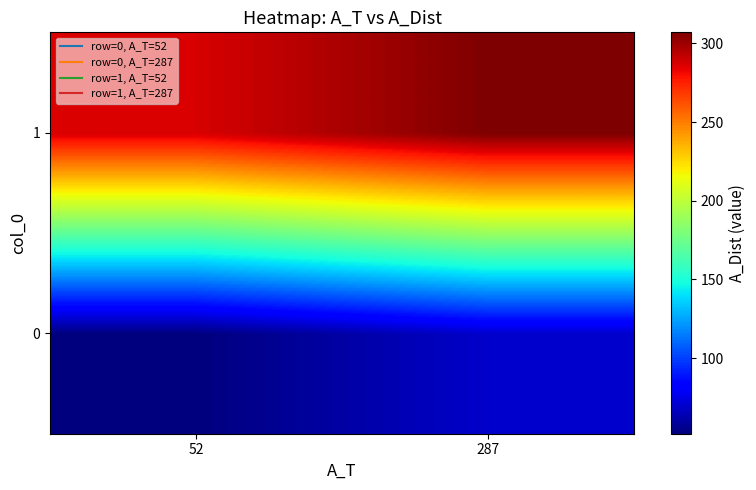

Which has a higher value, 52 or 287?

287